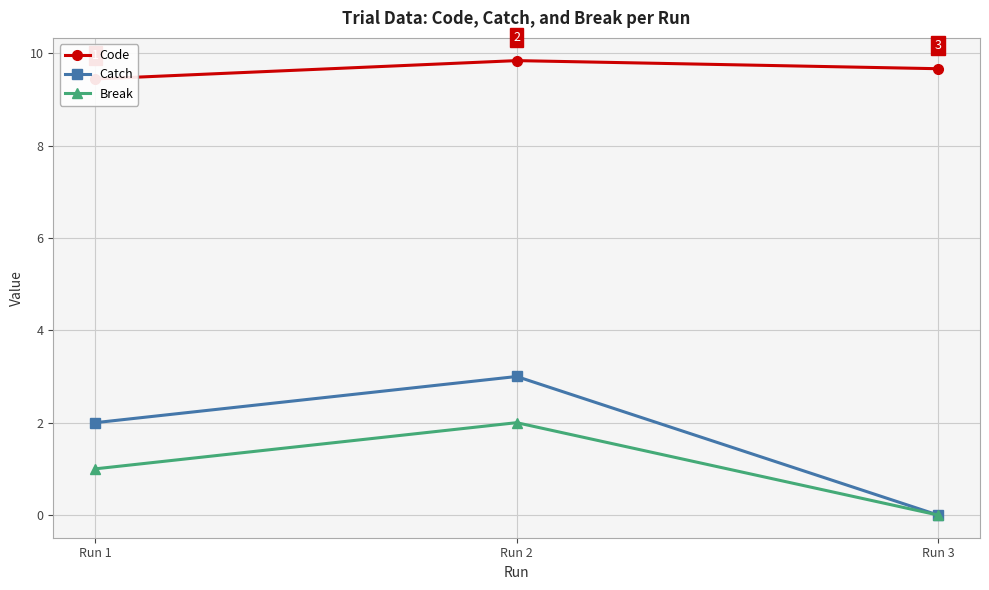

Reading left to right, transcribe all the data shown in this chart.

Code: Run 1=9.4	Run 2=9.8	Run 3=9.7
Catch: Run 1=2.0	Run 2=3.0	Run 3=0.0
Break: Run 1=1.0	Run 2=2.0	Run 3=0.0